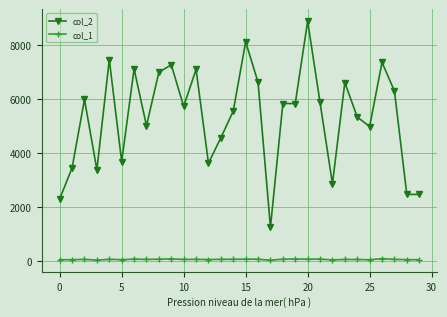

Rank the series by their maximum value, from highest to lowest.

col_2, col_1